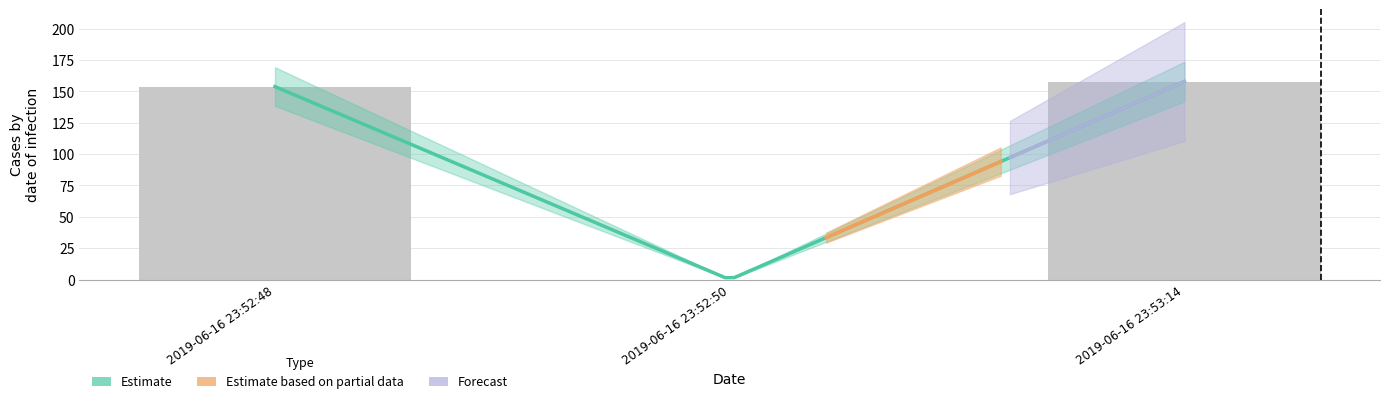

Reading left to right, transcribe all the data shown in this chart.

153.8	0.0	157.8